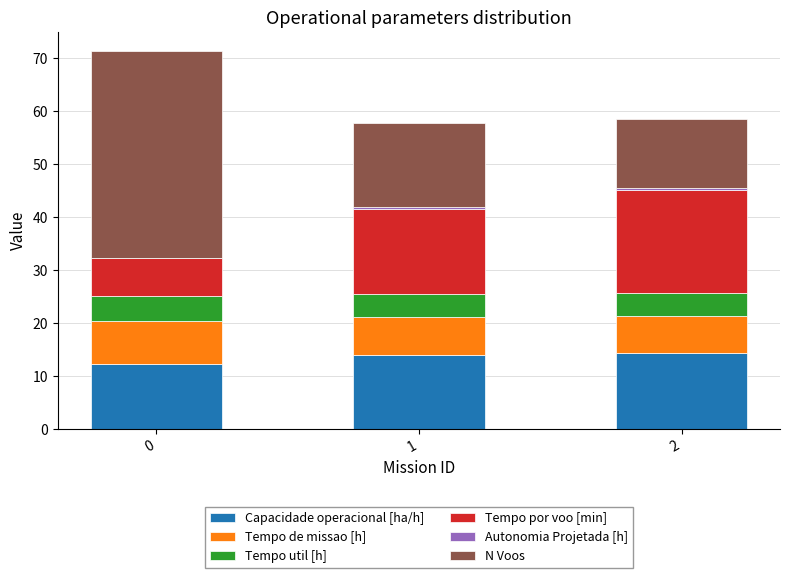

Is it true that Capacidade operacional [ha/h] equals 14.3 at 2?

True